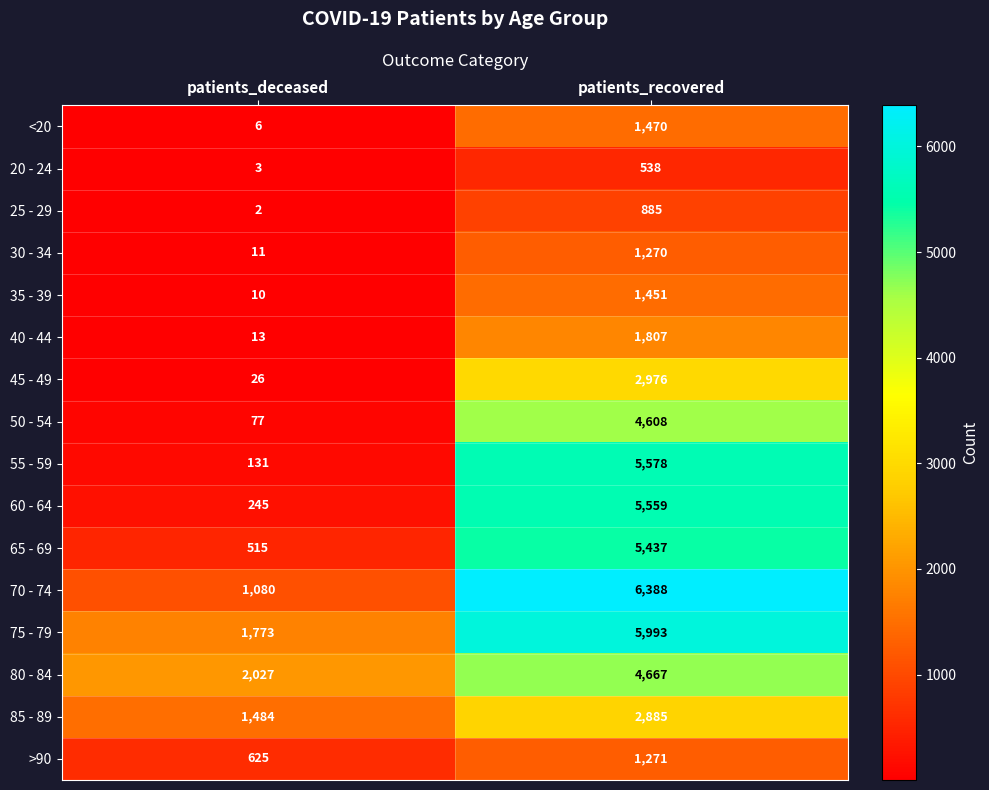

What is the sum of the 35 - 39 values at patients_recovered and patients_deceased?

1461